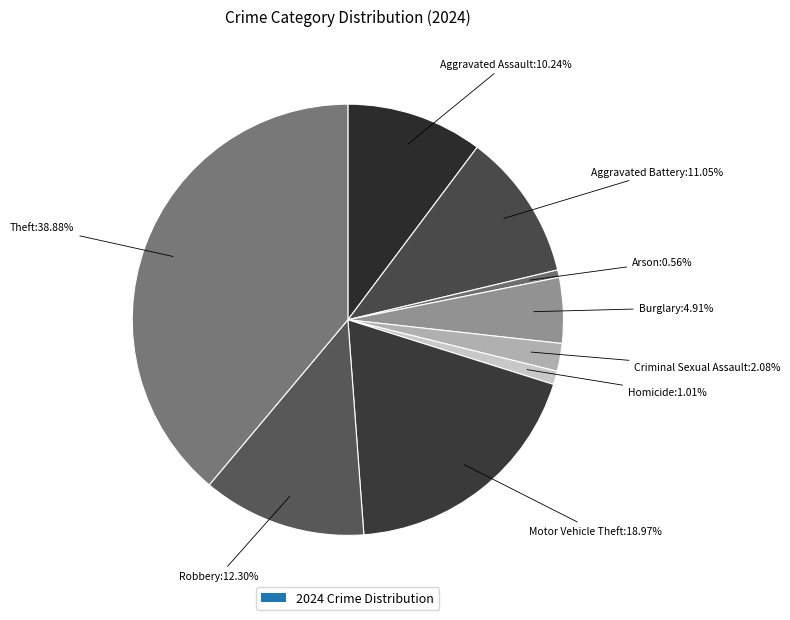

To the nearest percent, what is the difference between the largest and smallest slice percentages?

38%